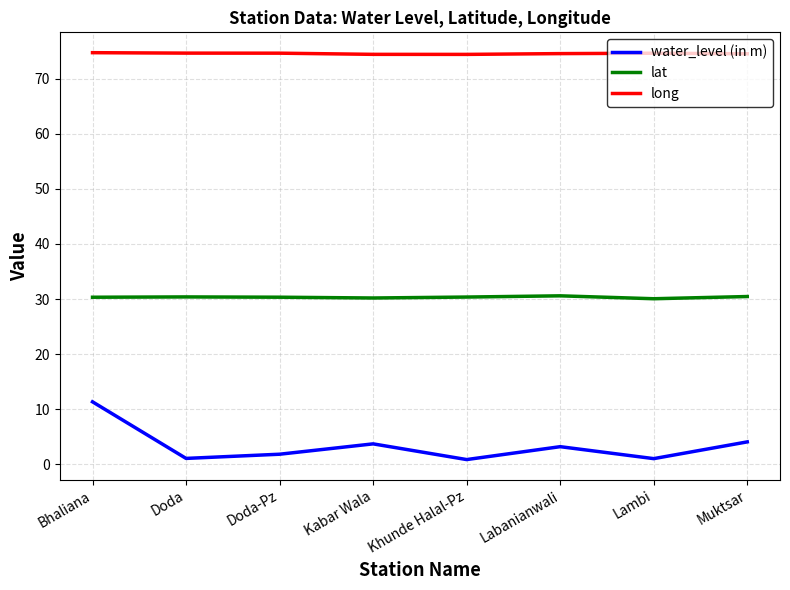

Rank the series at Doda-Pz from lowest to highest value.

water_level (in m), lat, long